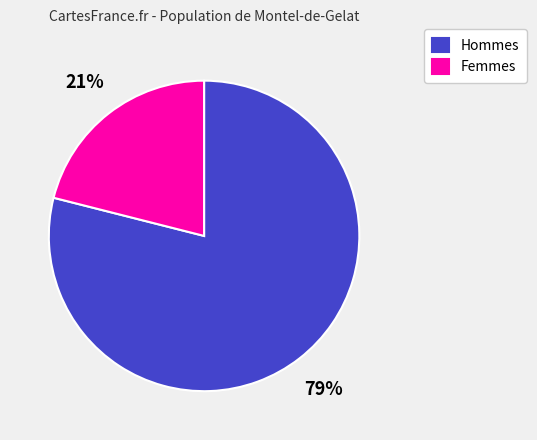

How many slices are in this pie chart?

2